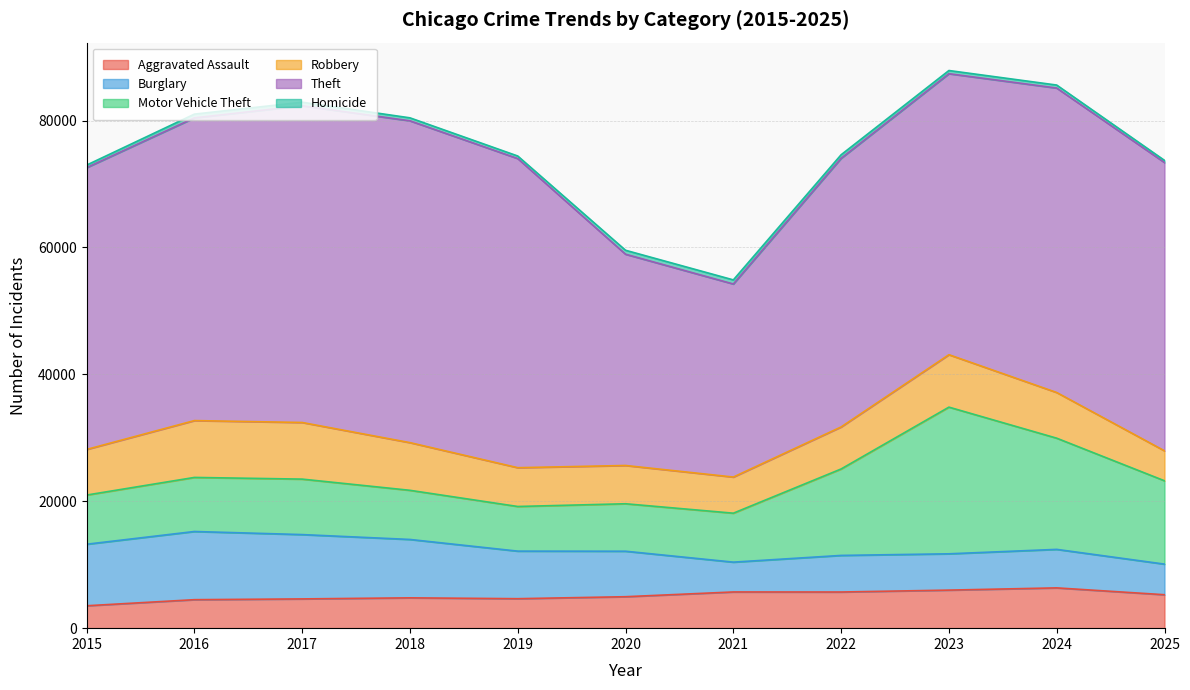

Does the chart display data point markers on the line(s)?

No